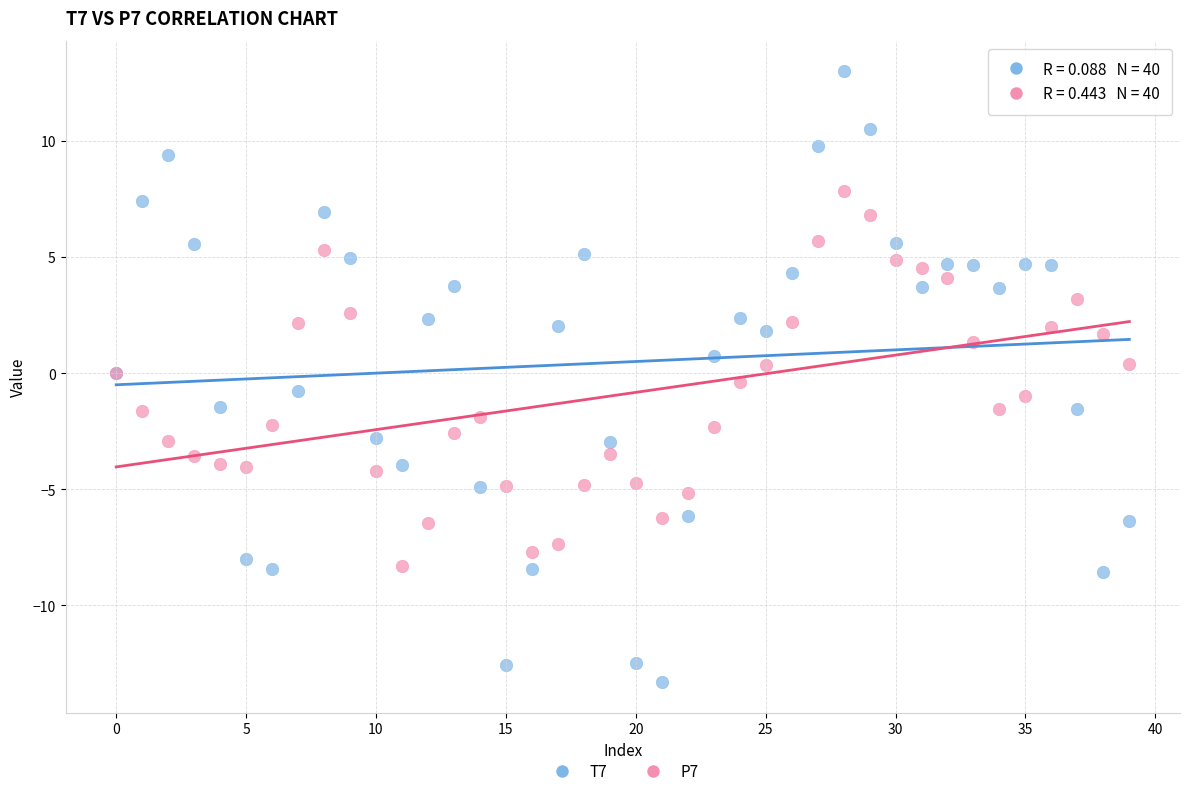

Which series reaches the minimum Y coordinate?

T7